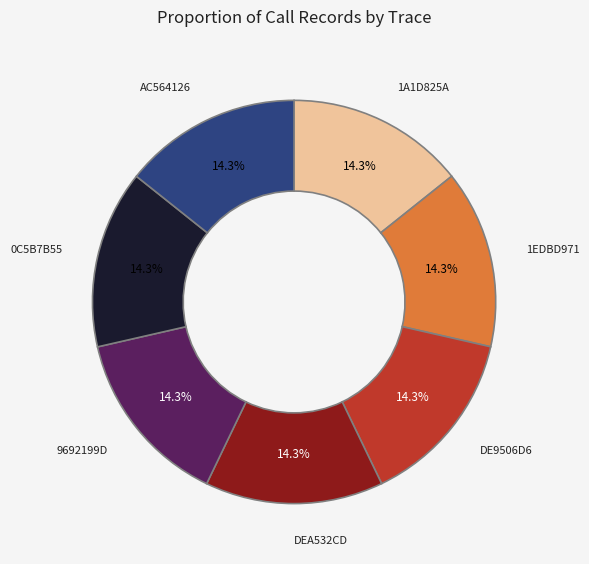

Is there a majority slice in this chart?

No